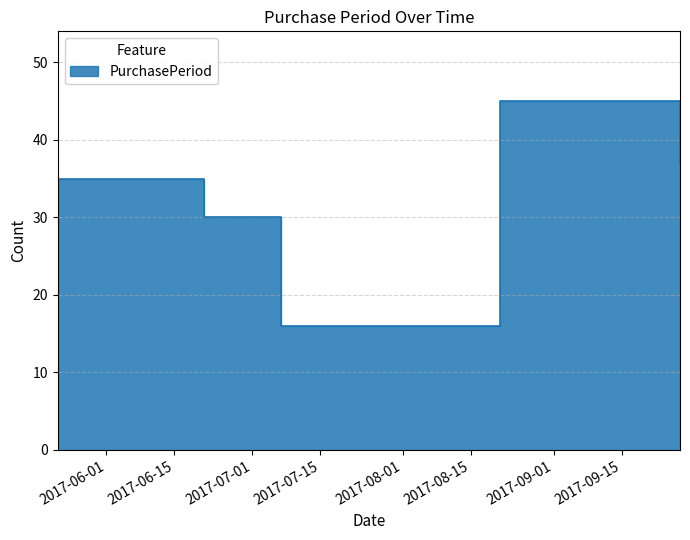

Reading left to right, extract all data points from this chart.

35	30	16	45	37